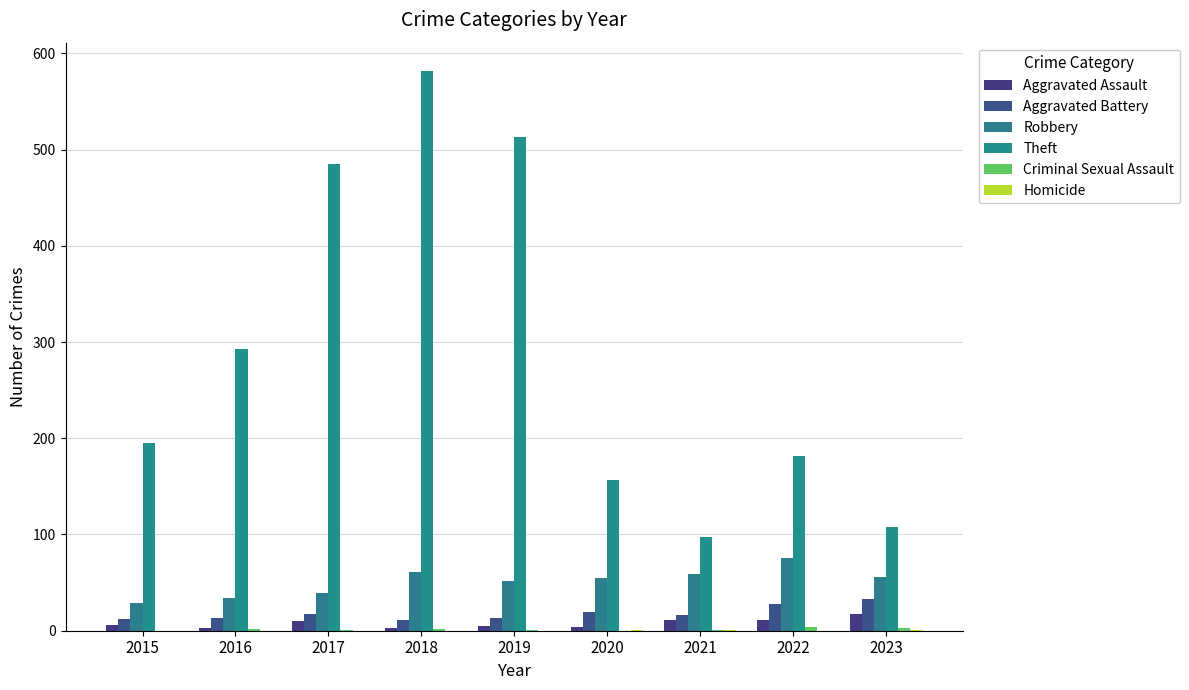

True or false: Homicide has a value of 0 at 2016.

False